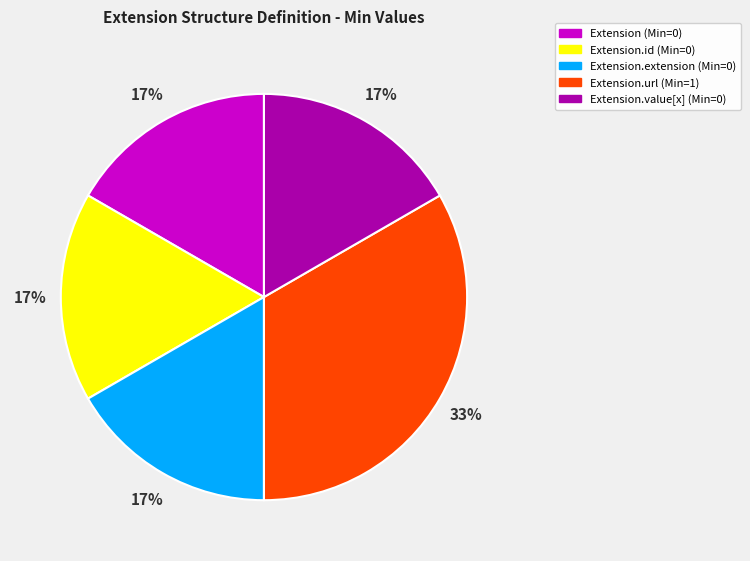

How many slices are in this pie chart?

5